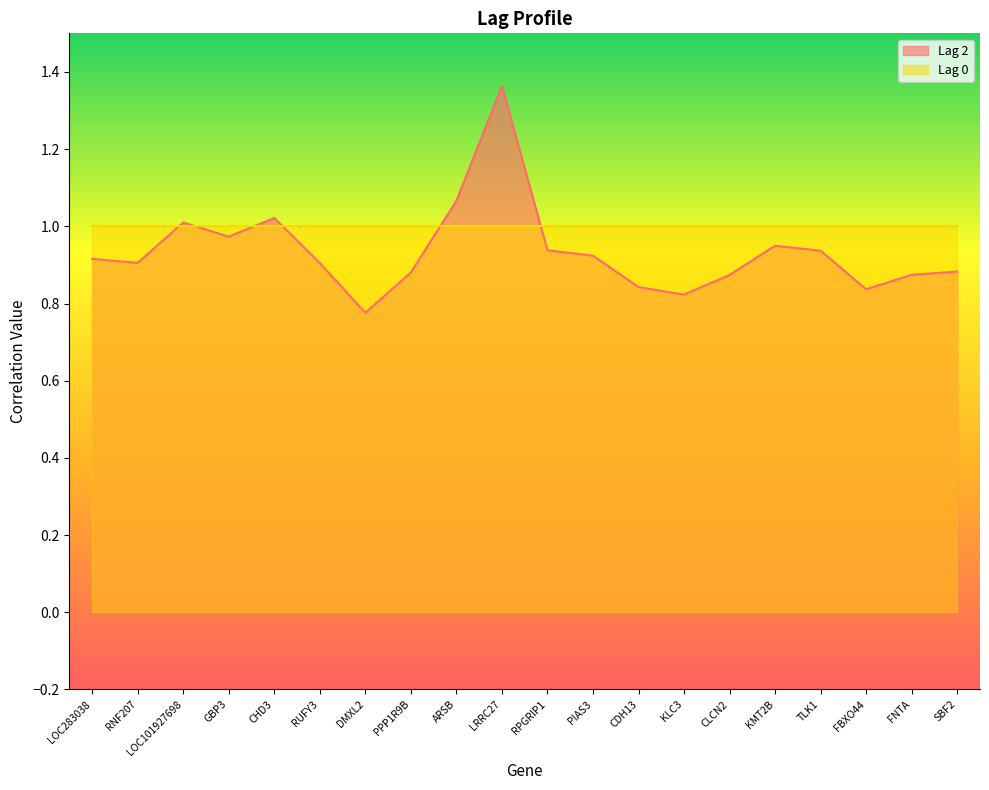

Count the number of categories in the chart.

20